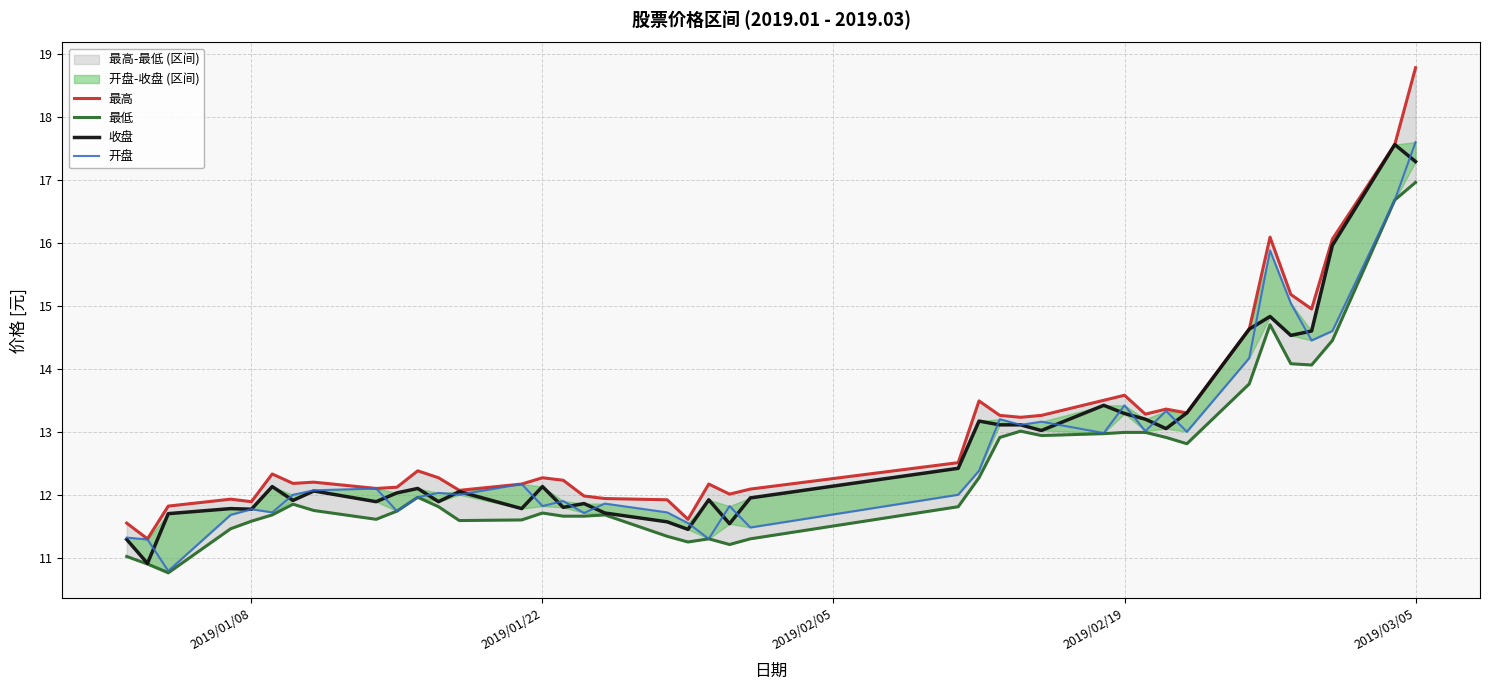

Reading right to left, list all the values displayed in this chart.

最高: 18.8	17.6	16.1	14.9	15.2	16.1	14.6	13.3	13.4	13.3	13.6	13.5	13.3	13.2	13.3	13.5	12.5	12.1	12.0	12.2	11.6	11.9	11.9	12.0	12.2	12.3	12.2	12.1	12.3	12.4	12.1	12.1	12.2	12.2	12.3	11.9	11.9	11.8	11.3	11.6
最低: 17.0	16.7	14.4	14.1	14.1	14.7	13.8	12.8	12.9	13.0	13.0	13.0	12.9	13.0	12.9	12.3	11.8	11.3	11.2	11.3	11.2	11.3	11.7	11.7	11.7	11.7	11.6	11.6	11.8	12.0	11.7	11.6	11.8	11.8	11.7	11.6	11.5	10.8	10.9	11.0
收盘: 17.3	17.6	16.0	14.6	14.5	14.8	14.6	13.3	13.1	13.2	13.3	13.4	13.0	13.1	13.1	13.2	12.4	11.9	11.5	11.9	11.4	11.6	11.7	11.9	11.8	12.1	11.8	12.1	11.9	12.1	12.0	11.9	12.1	11.9	12.1	11.8	11.8	11.7	10.9	11.3
开盘: 17.6	16.7	14.6	14.4	15.0	15.9	14.2	13.0	13.3	13.0	13.4	13.0	13.2	13.1	13.2	12.4	12.0	11.5	11.8	11.3	11.6	11.7	11.9	11.7	11.9	11.8	12.2	12.0	12.0	12.0	11.7	12.1	12.1	12.0	11.7	11.8	11.7	10.8	11.3	11.3